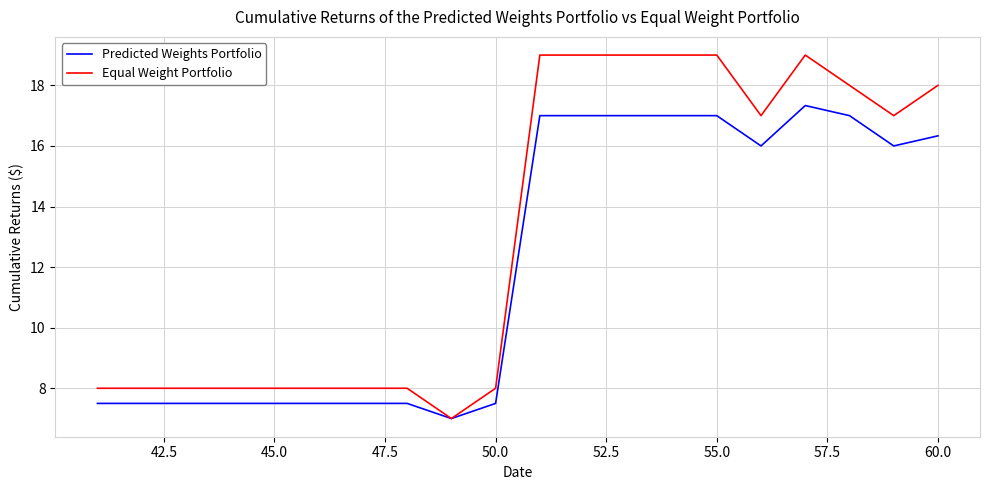

Which series has the widest spread of values?

Equal Weight Portfolio